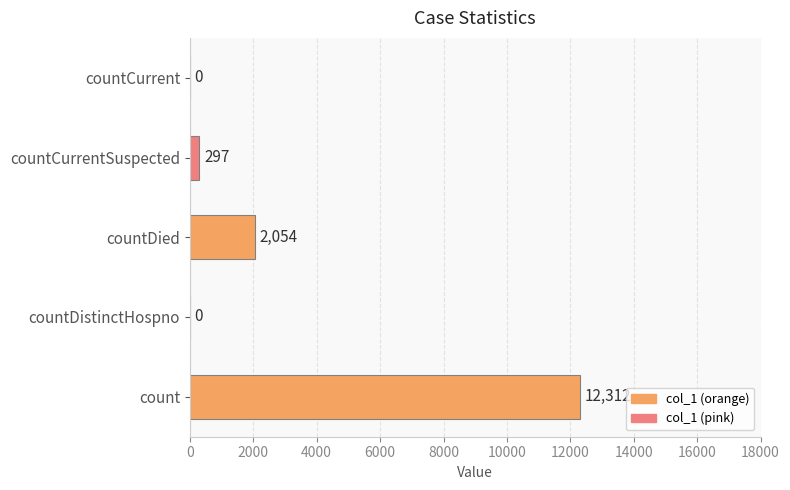

Reading bottom to top, what are all the values shown in this chart?

count=12312	countDistinctHospno=0	countDied=2054	countCurrentSuspected=297	countCurrent=0